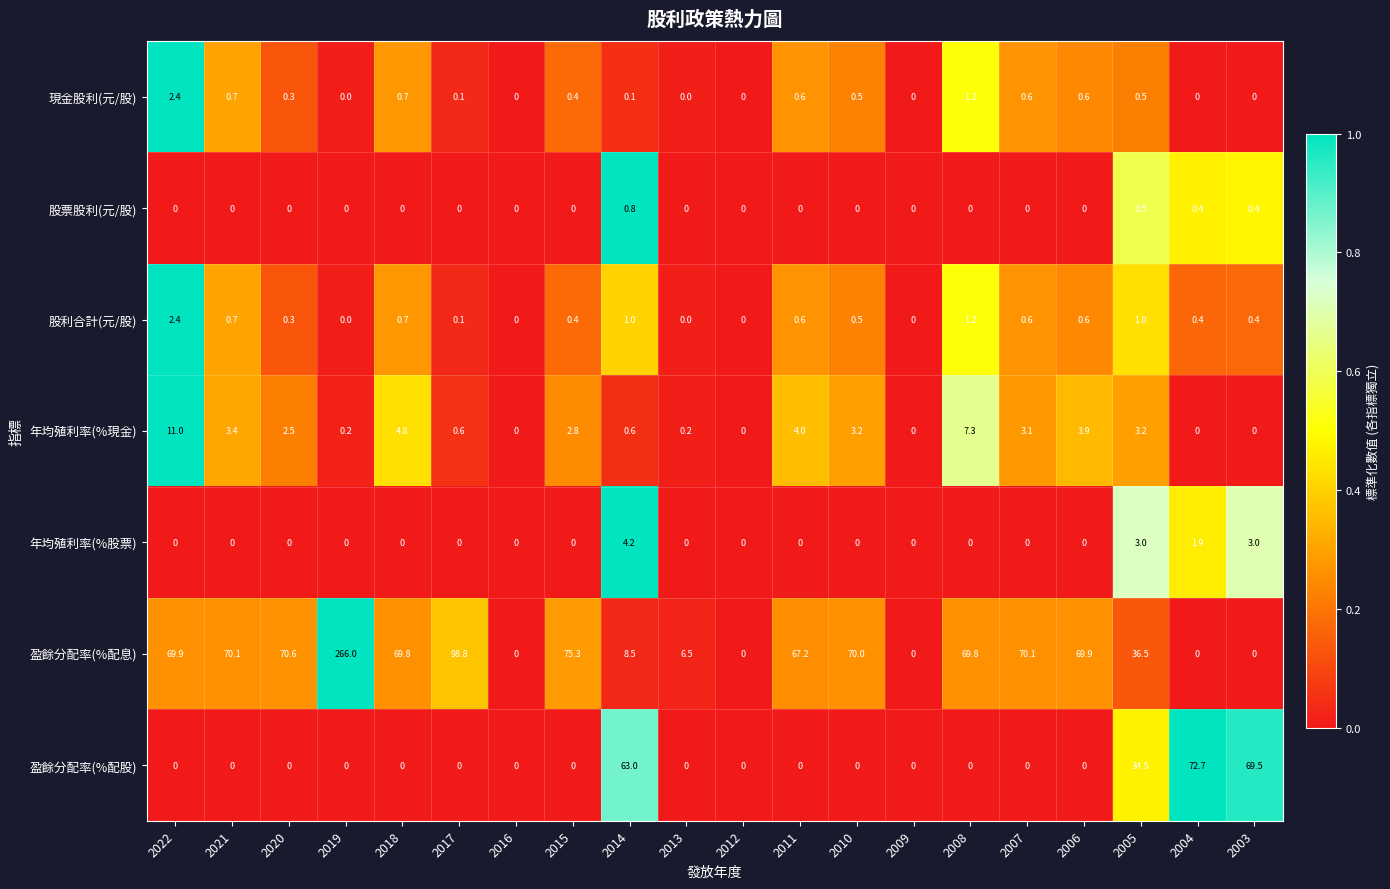

What is the sum of the 盈餘分配率(%配息) values at 2007 and 2020?

140.7